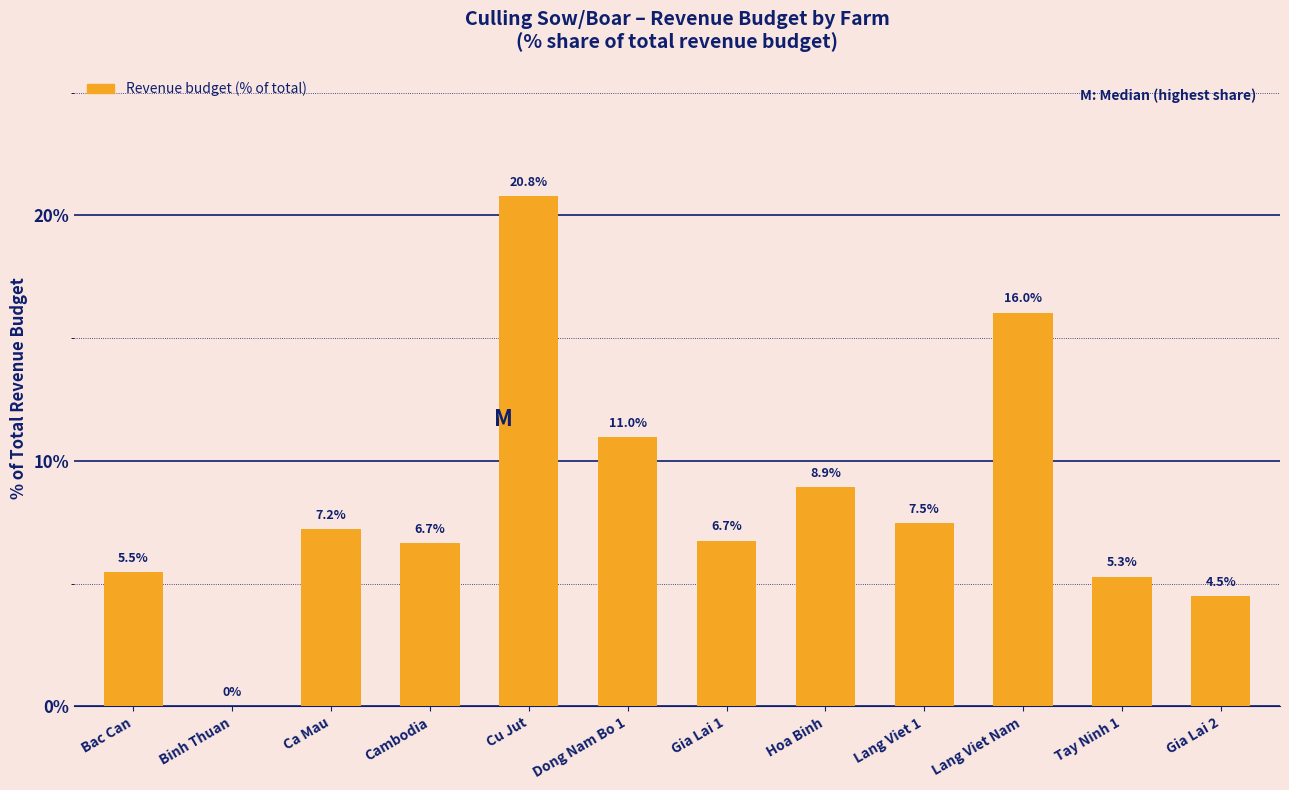

What is the difference between the values at Tay Ninh 1 and Lang Viet Nam?

10.7